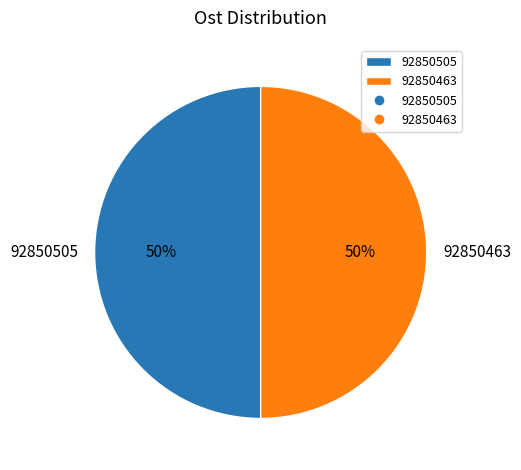

Do 92850463 and 92850505 together represent more than half of the pie?

Yes